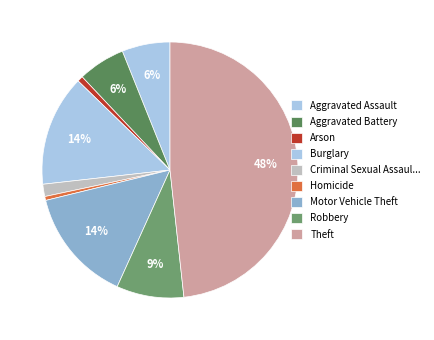

Combined, do Robbery and Aggravated Assault account for over 50%?

No